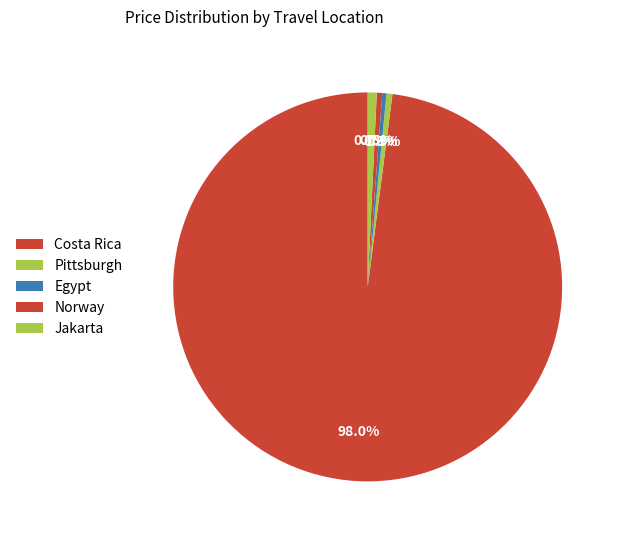

Count the number of slices in the pie.

5